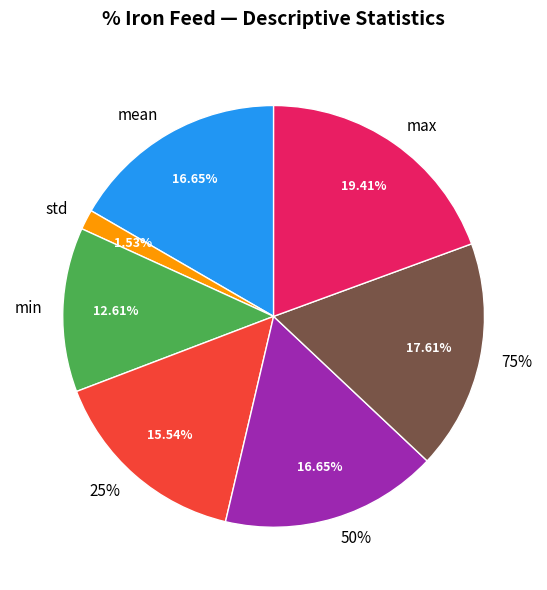

Which category has the smallest portion of the pie?

std